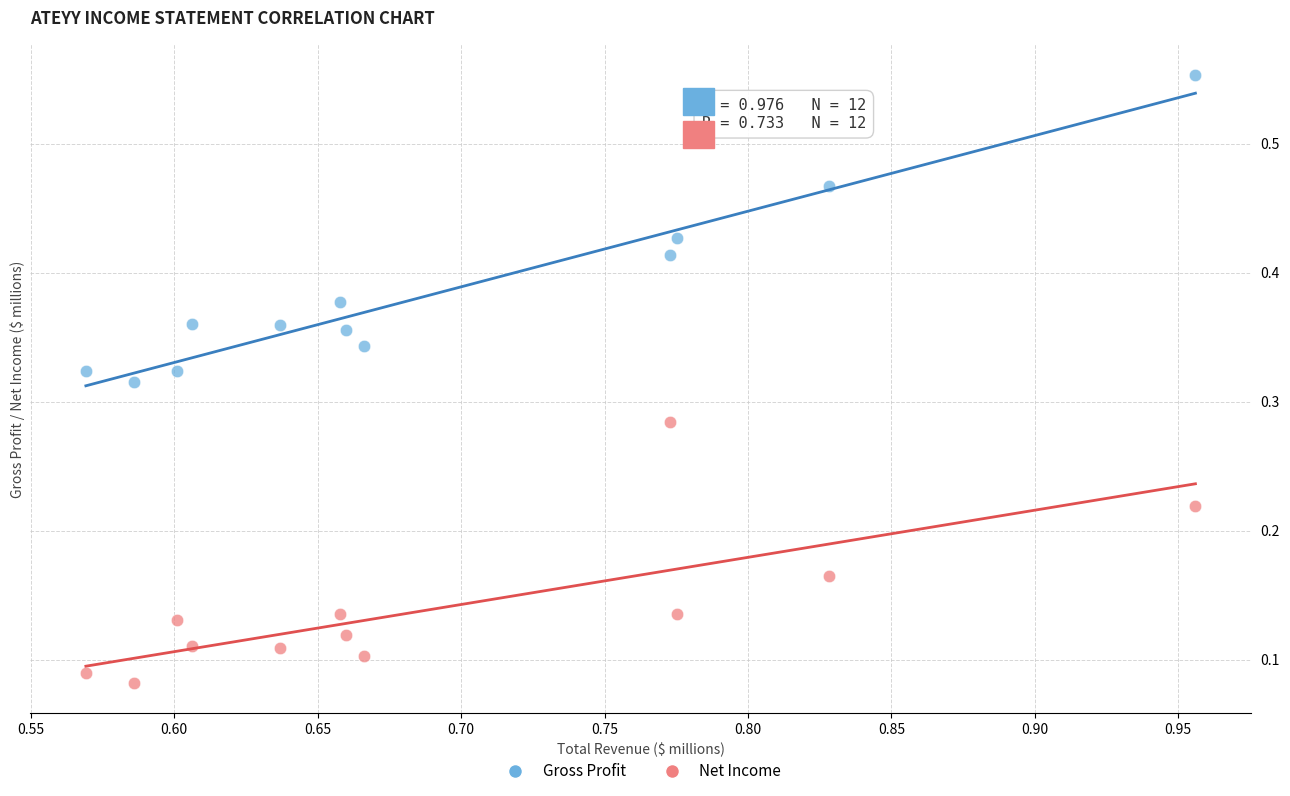

Which series has the widest spread of Y values?

Gross Profit